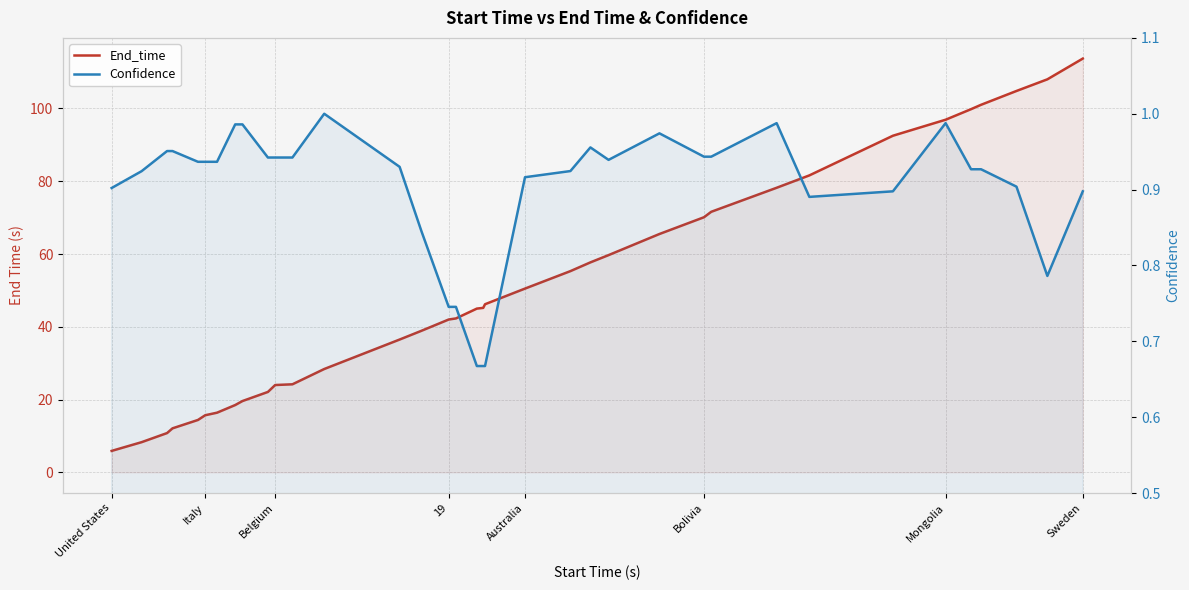

What is the sum of all End_time values?

1823.4